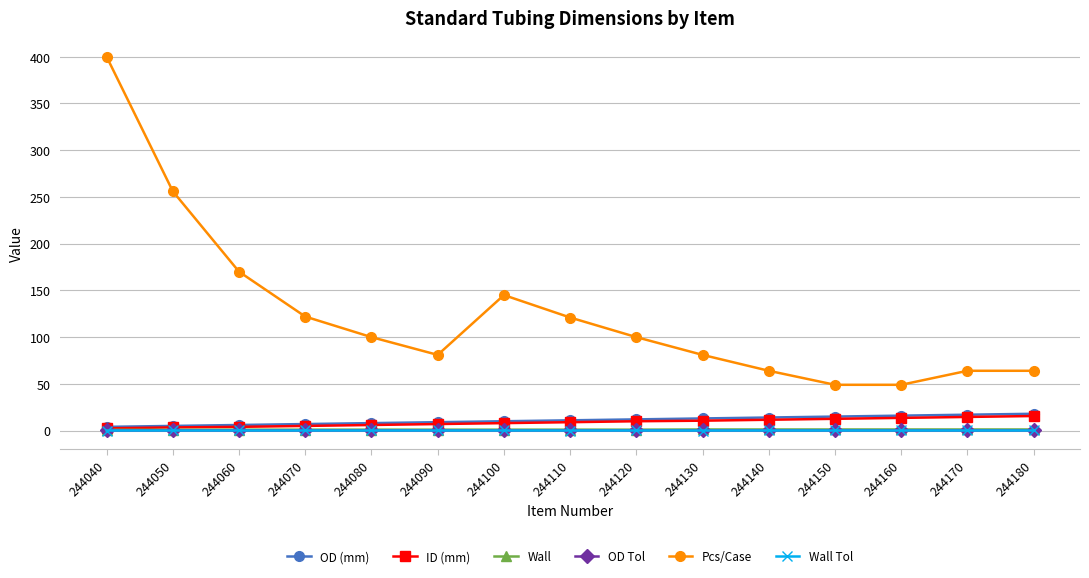

Which series changed the most between 244060 and 244170?

Pcs/Case